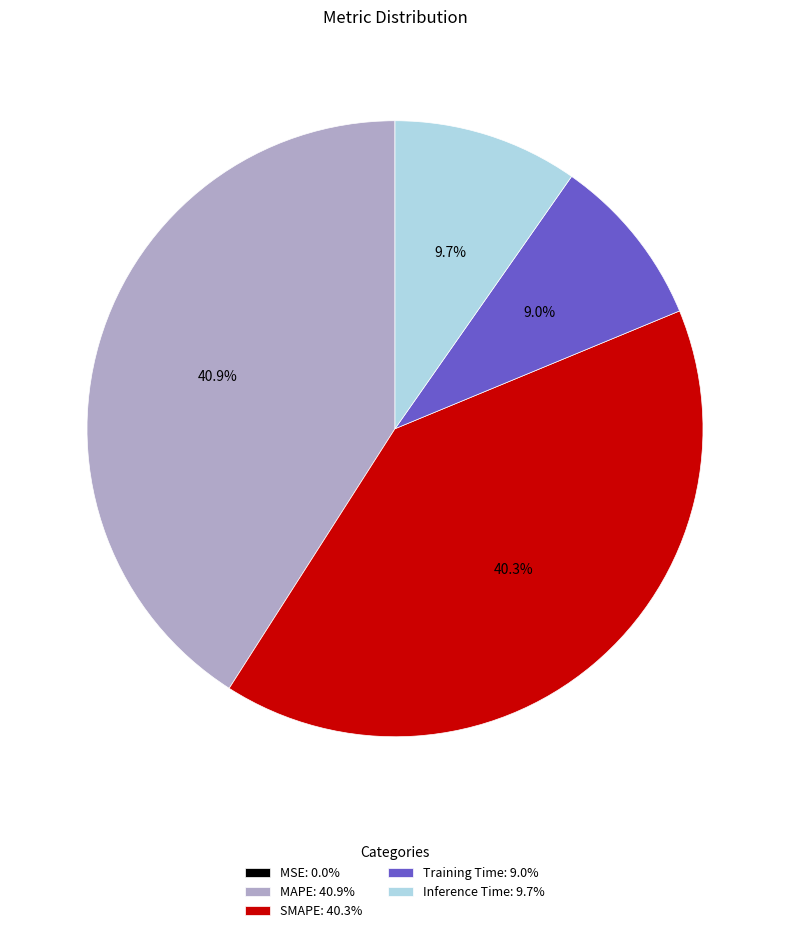

To the nearest percent, what is the average slice percentage?

20%